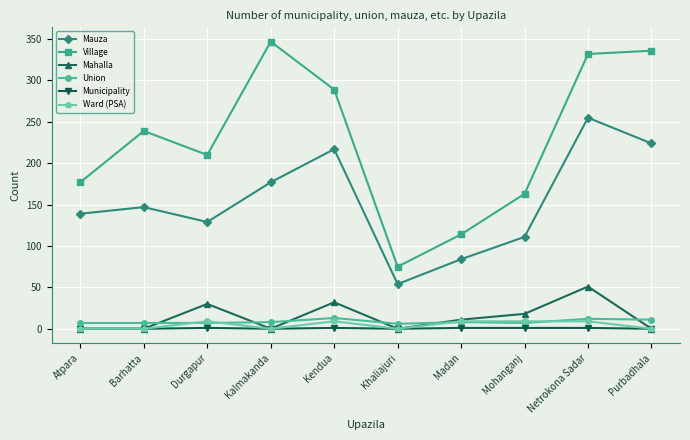

Is it true that Village equals 347 at Kalmakanda?

True